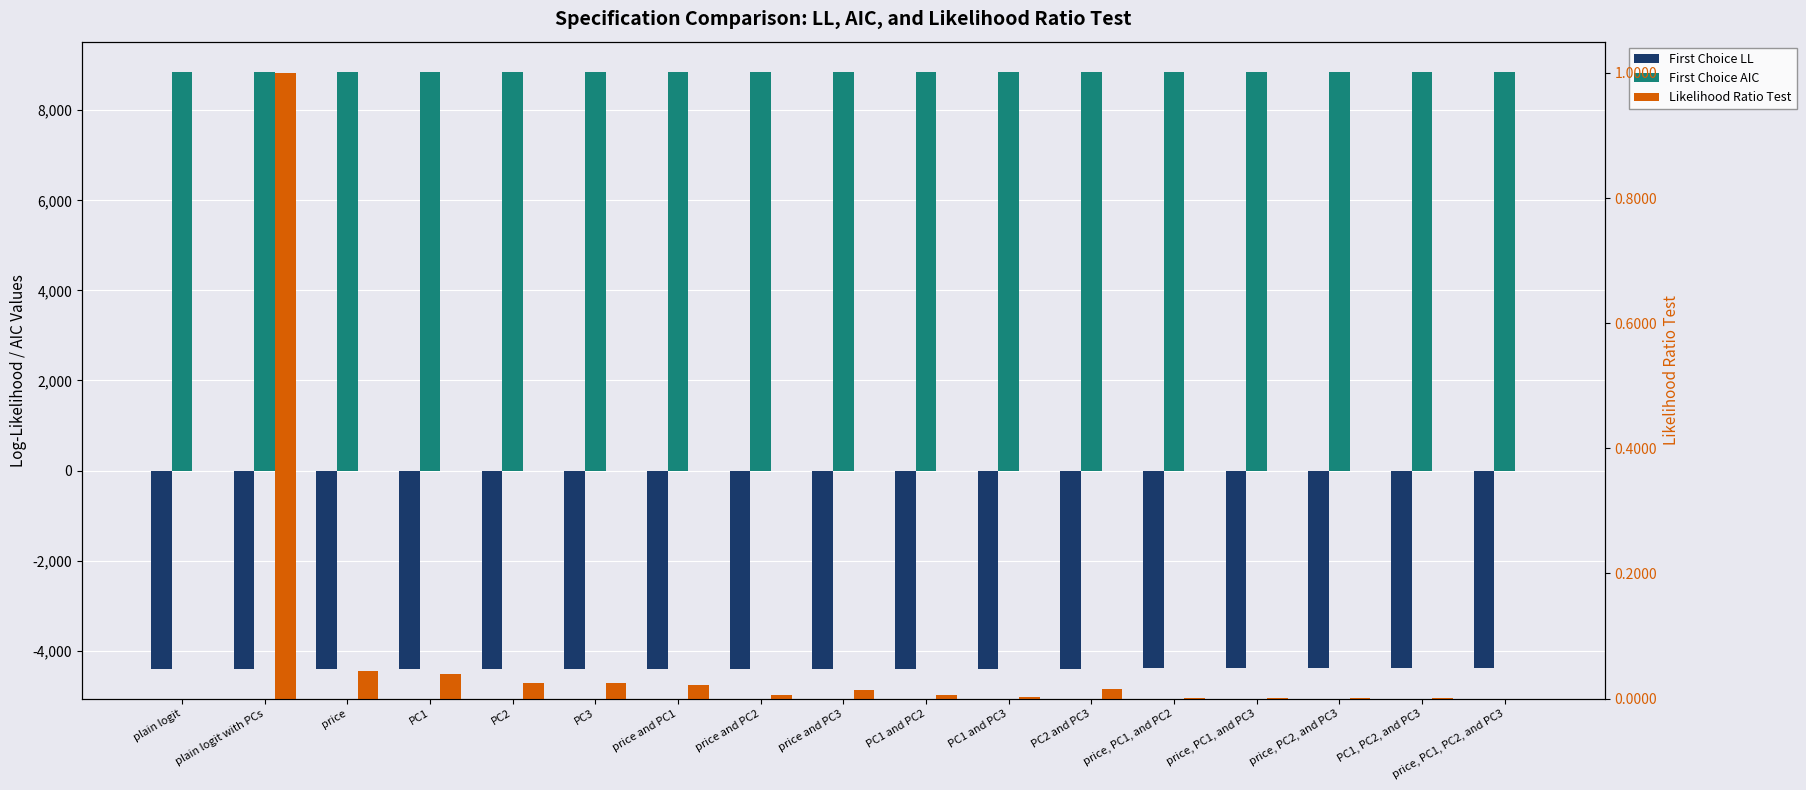

At which label does Likelihood Ratio Test reach its peak?

plain logit with PCs